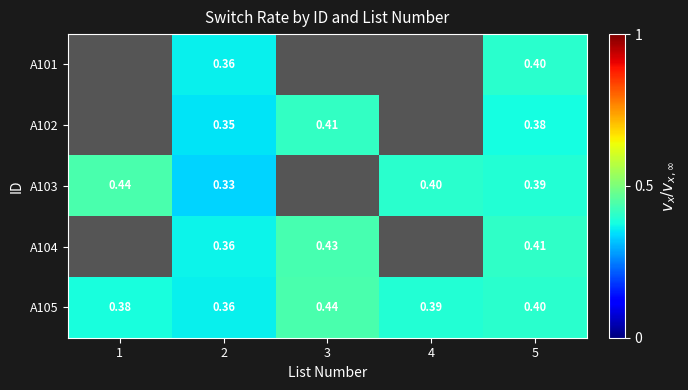

Which series has the largest total across all categories?

A105